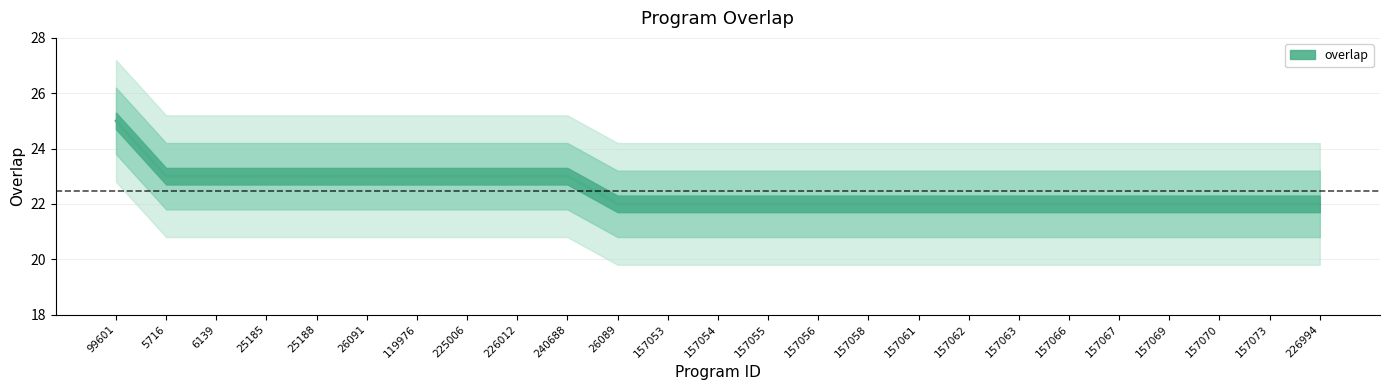

Read the value at 25185.

23